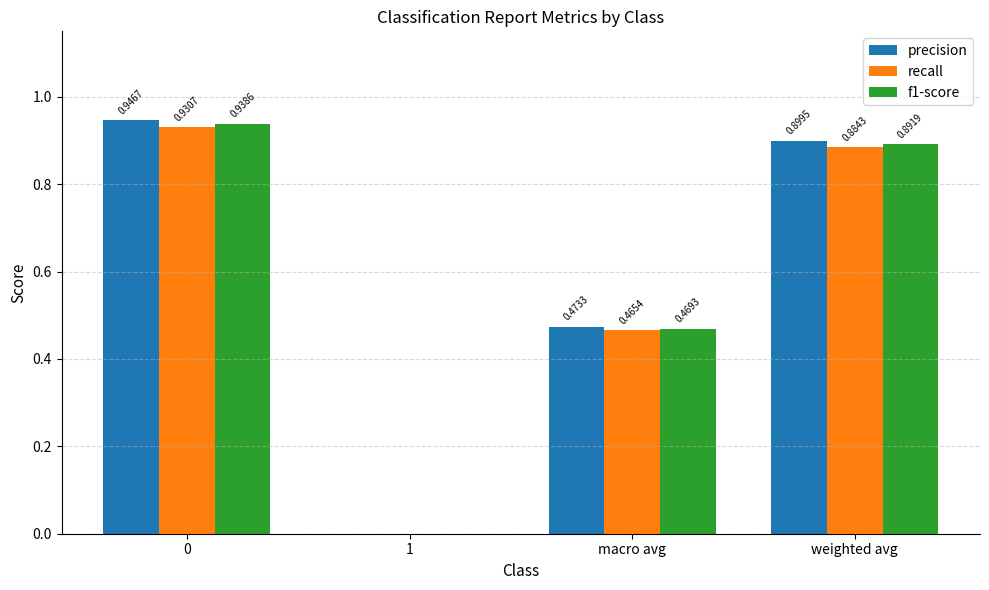

What is the total value across all series at macro avg?

1.4